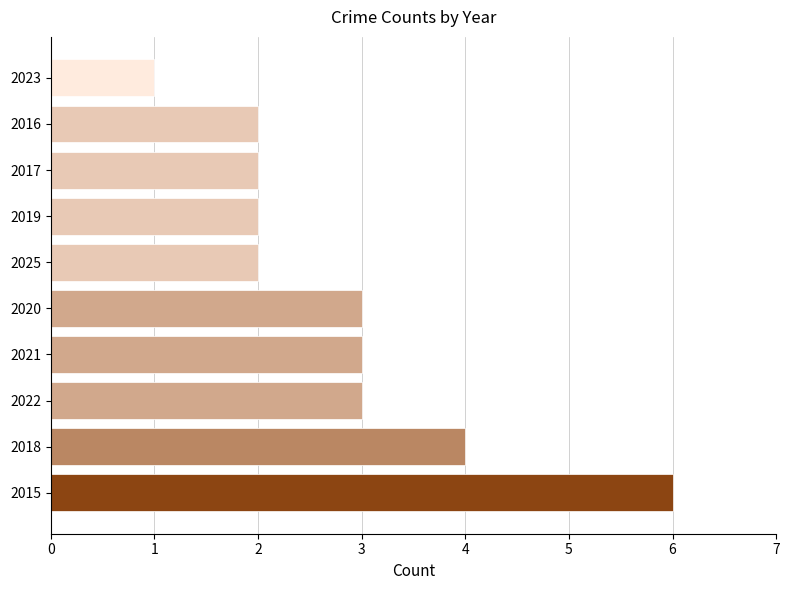

The chart shows a value of 4 at 2018. True or false?

True